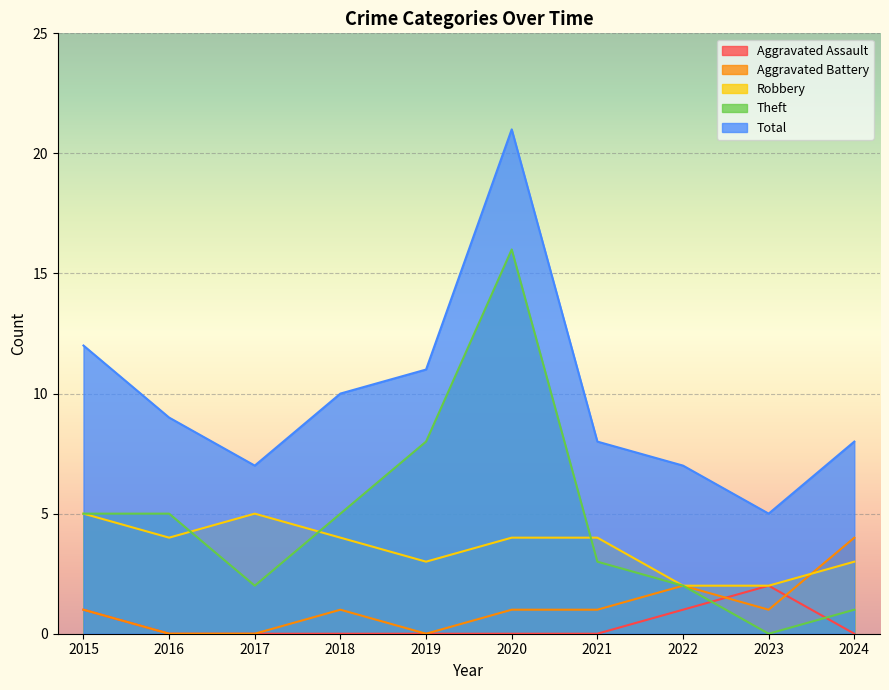

Between 2016 and 2024, which series saw the biggest shift?

Aggravated Battery